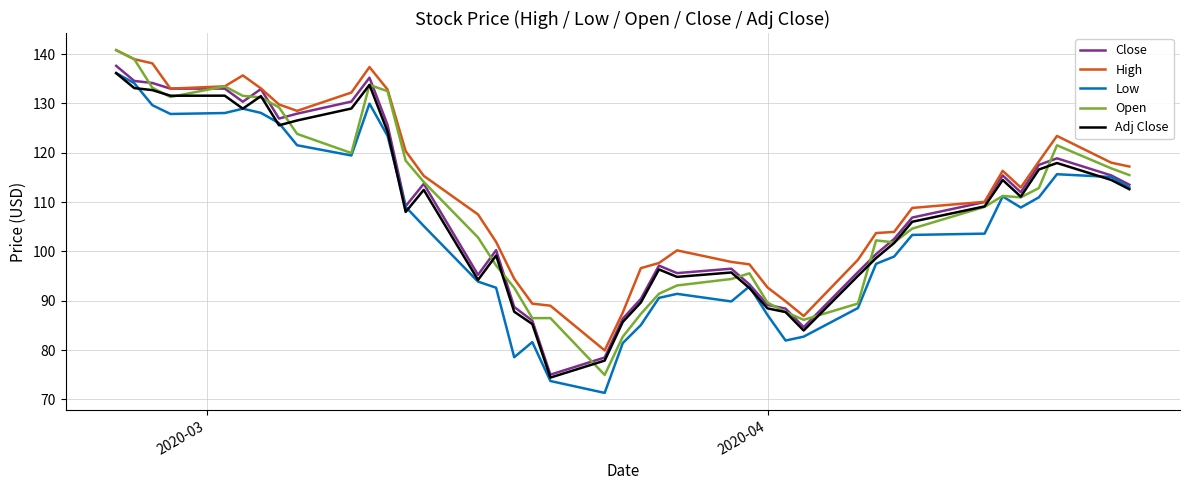

What is the smallest value displayed?

71.3